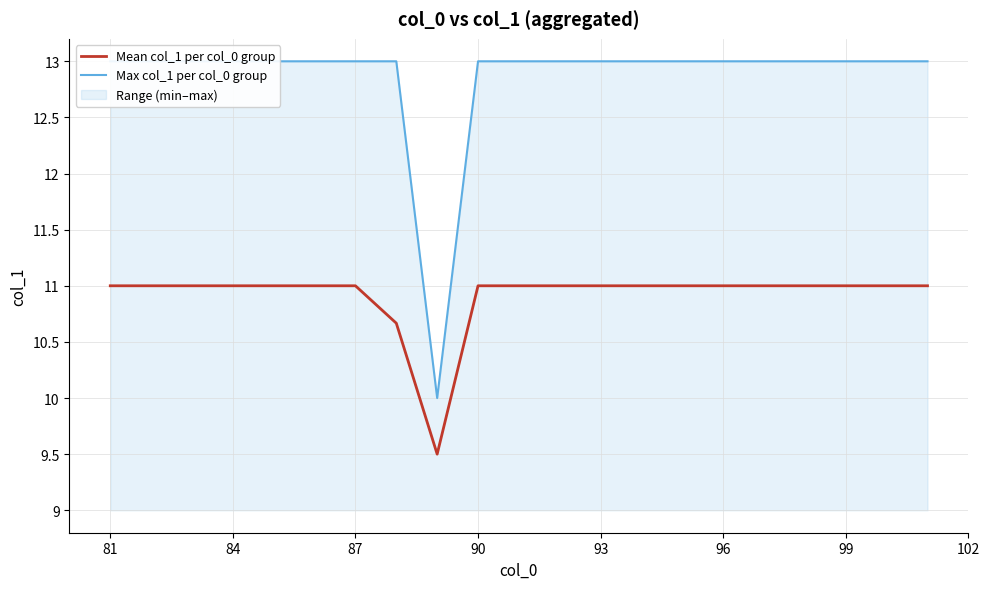

Does the chart have visible grid lines?

Yes